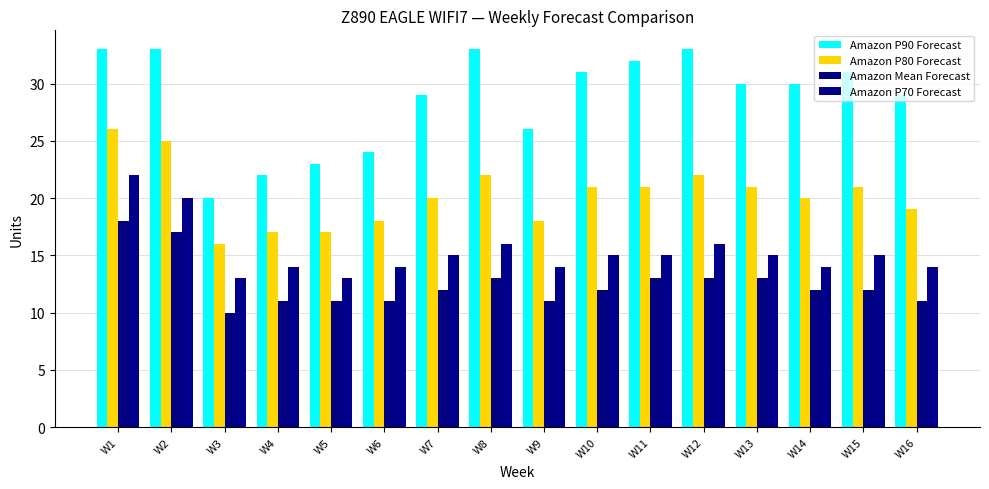

How many groups of bars are there?

16